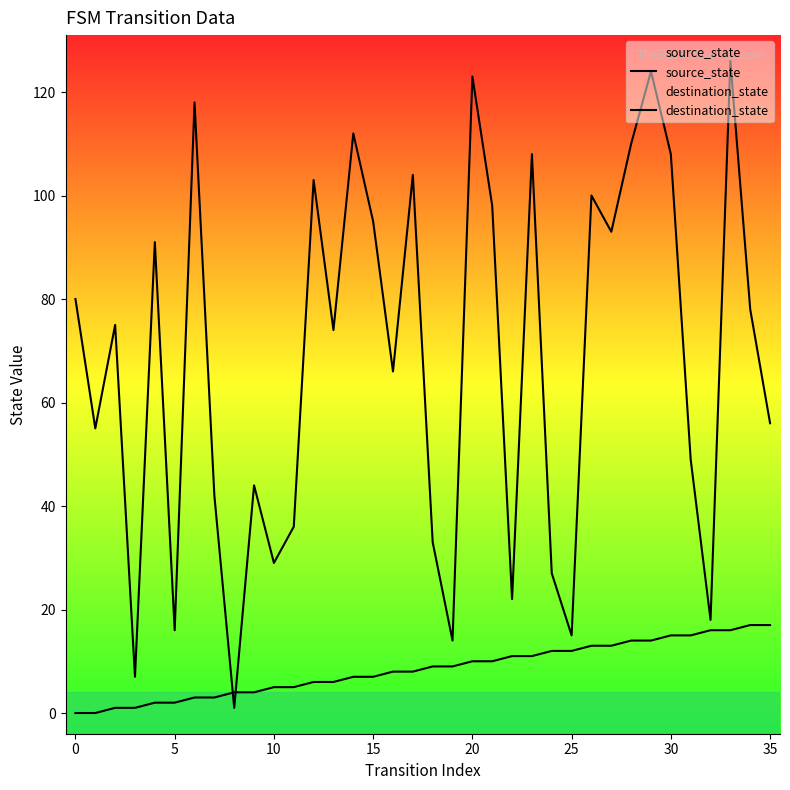

What is the difference between the maximum and minimum values in the destination_state series?

125